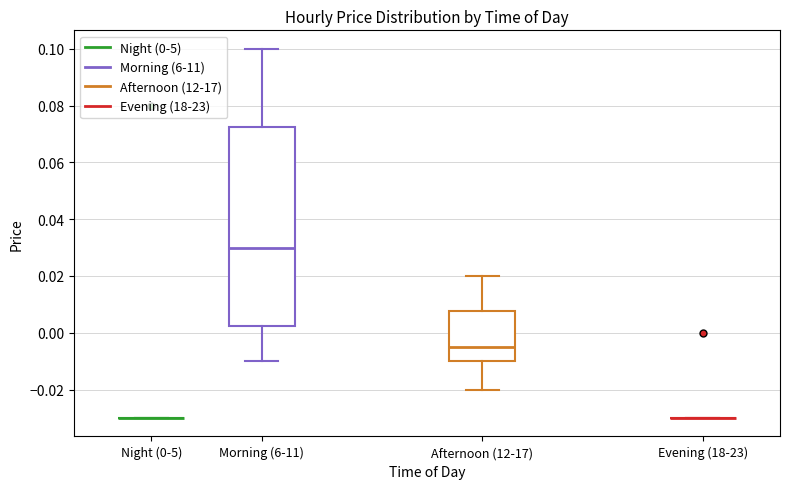

Reading left to right, transcribe this box plot: for each box, give where its median line is, the range the box spans, and where its two whiskers end, as read against the y-axis. The values are not printed on the chart, so give them approximately, as read against the axis.

Night (0-5): box collapsed to a line at -0.030, whiskers -0.030 to -0.030
Morning (6-11): median 0.030, box 0.002 to 0.072, whiskers -0.010 to 0.100
Afternoon (12-17): median -0.004, box -0.010 to 0.008, whiskers -0.020 to 0.020
Evening (18-23): box collapsed to a line at -0.030, whiskers -0.030 to -0.030